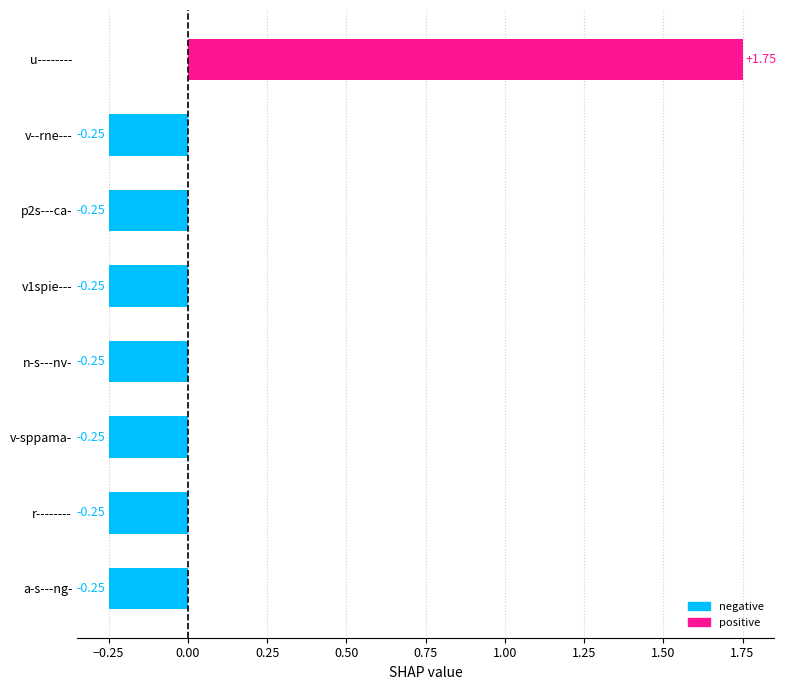

What is the sum of the values at v--rne--- and n-s---nv-?

-0.5